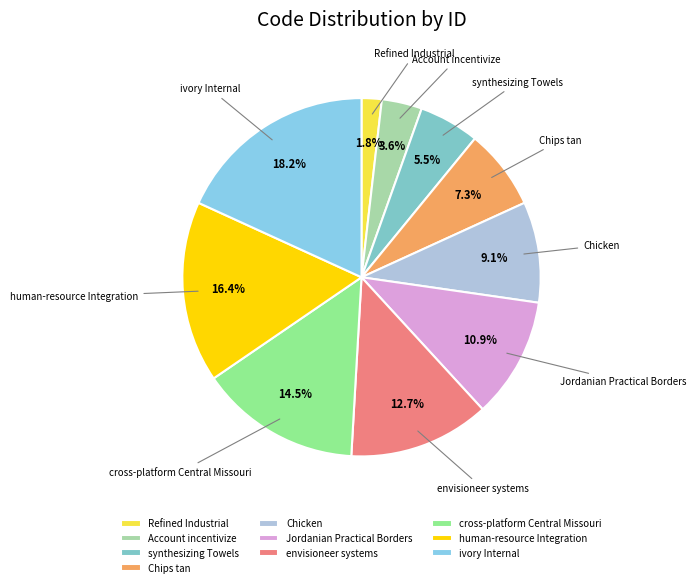

Approximately how many times larger is the value at human-resource Integration compared to envisioneer systems?

1.3